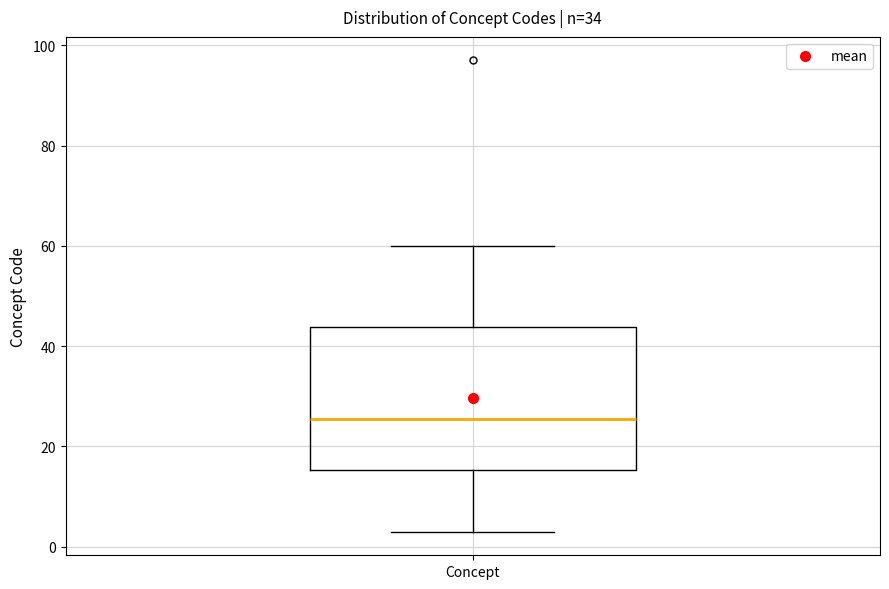

Where does the lower whisker of the box for Concept end on the y-axis? The values are not printed on the chart, so give them approximately, as read against the axis.

4